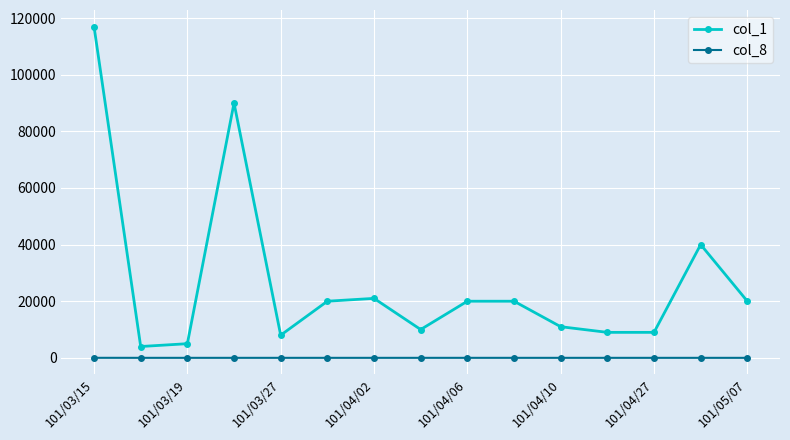

True or false: col_1 has more than 0 points higher than both neighbors.

True